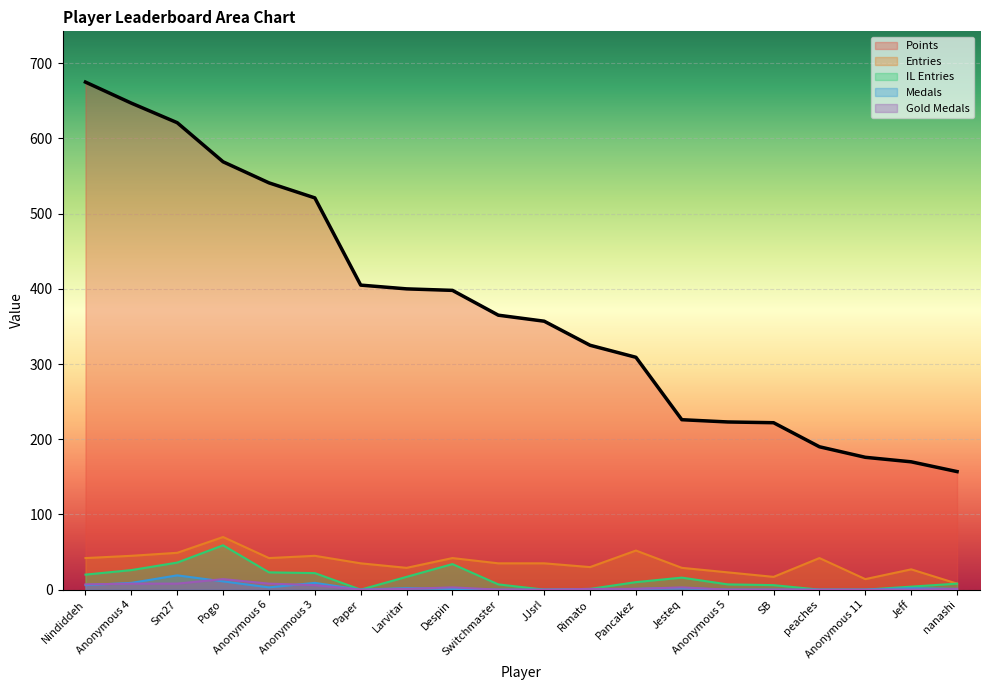

At how many categories does at least one series exceed 263?

13